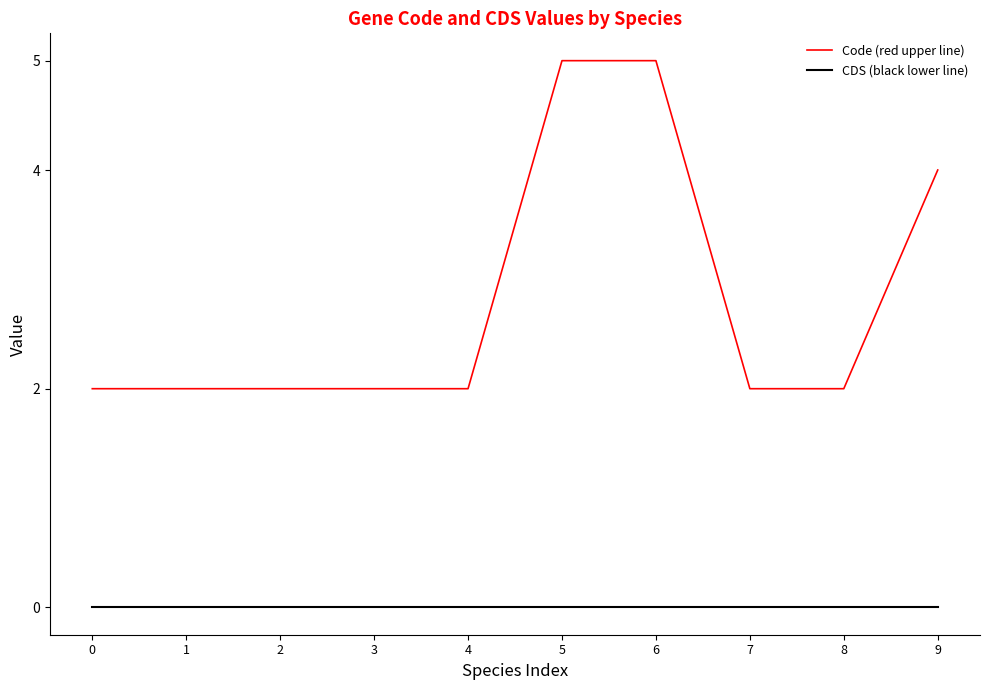

Rank the series by their average value, from lowest to highest.

CDS (black lower line), Code (red upper line)